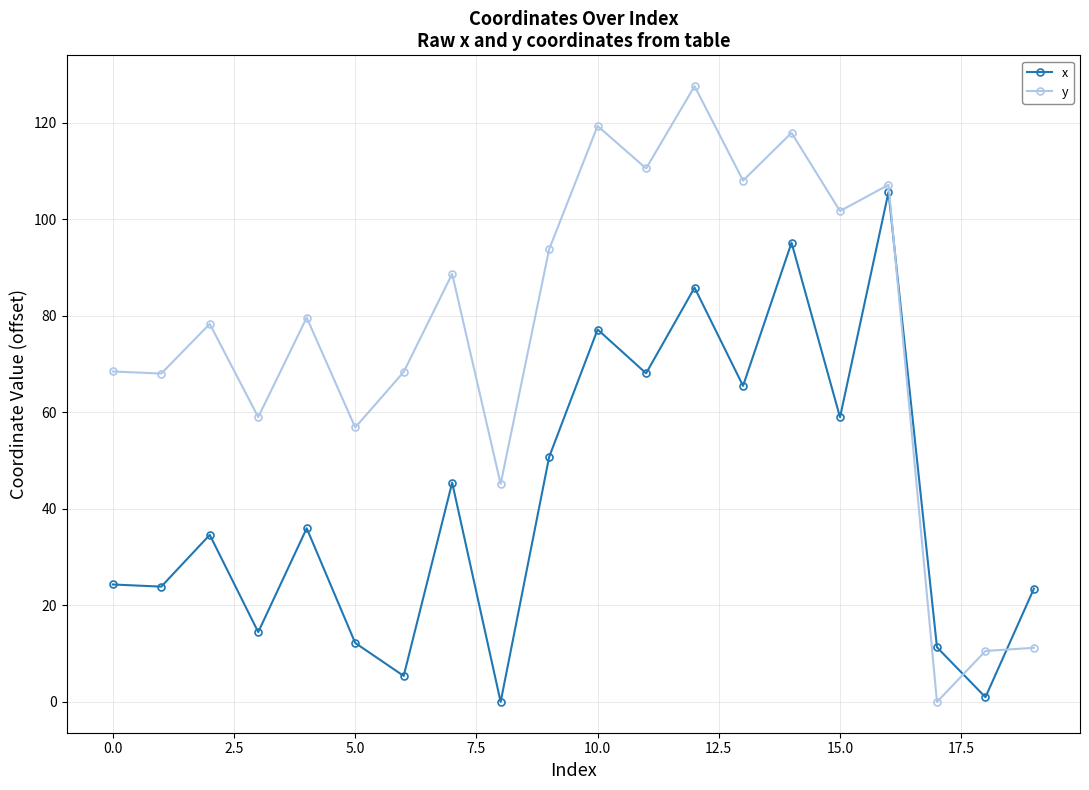

Which series has the largest range (max minus min)?

y